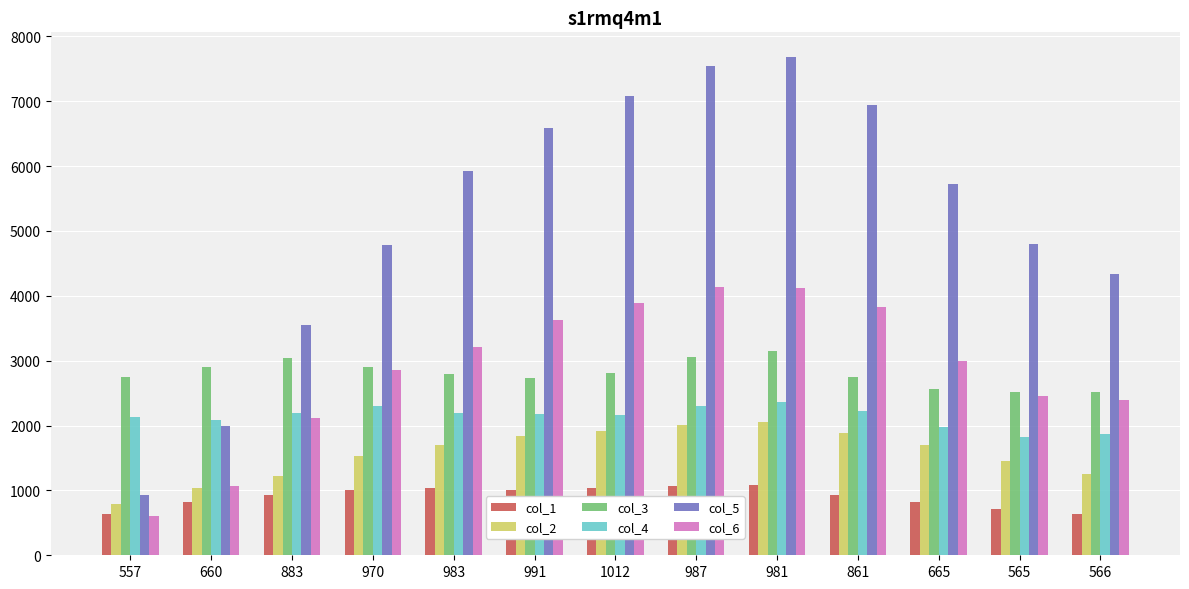

Is it true that col_2 equals 1693 at 983?

True